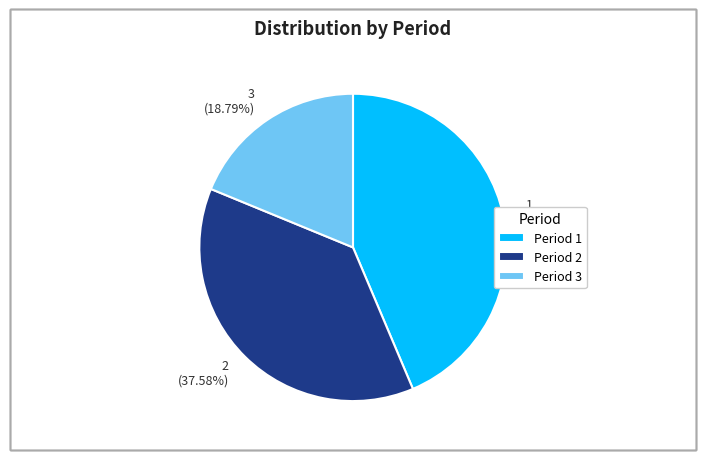

Between Period 3 and Period 2, which is larger?

Period 2